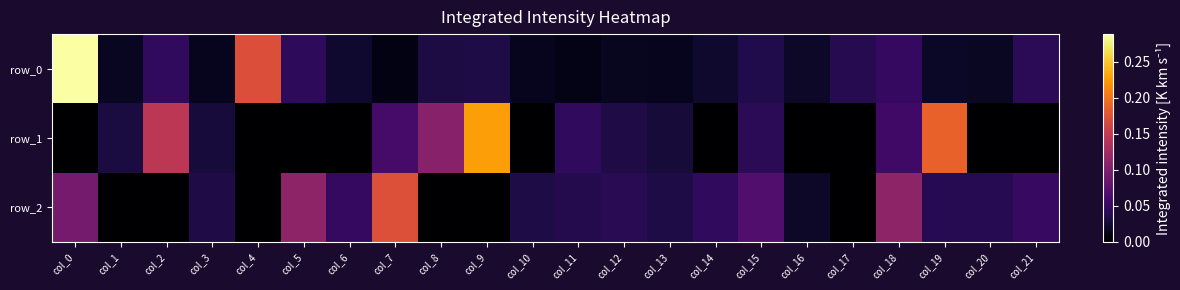

At how many categories does at least one series exceed 0?

22